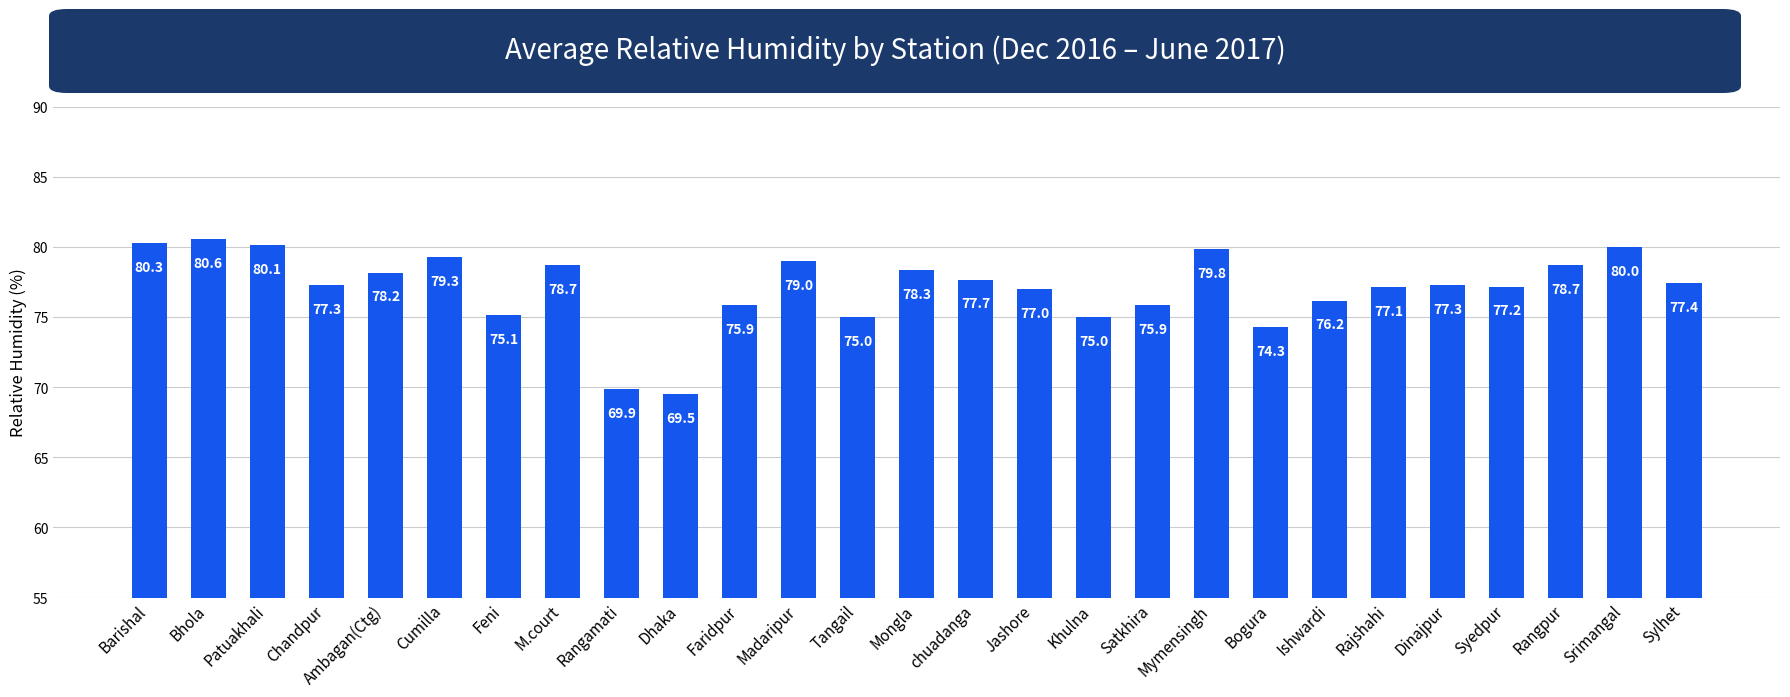

Reading right to left, list all the values displayed in this chart.

Sylhet=77.4	Srimangal=80.0	Rangpur=78.7	Syedpur=77.2	Dinajpur=77.3	Rajshahi=77.1	Ishwardi=76.2	Bogura=74.3	Mymensingh=79.8	Satkhira=75.9	Khulna=75.0	Jashore=77.0	chuadanga=77.7	Mongla=78.3	Tangail=75.0	Madaripur=79.0	Faridpur=75.9	Dhaka=69.5	Rangamati=69.9	M.court=78.7	Feni=75.1	Cumilla=79.3	Ambagan(Ctg)=78.2	Chandpur=77.3	Patuakhali=80.1	Bhola=80.6	Barishal=80.3